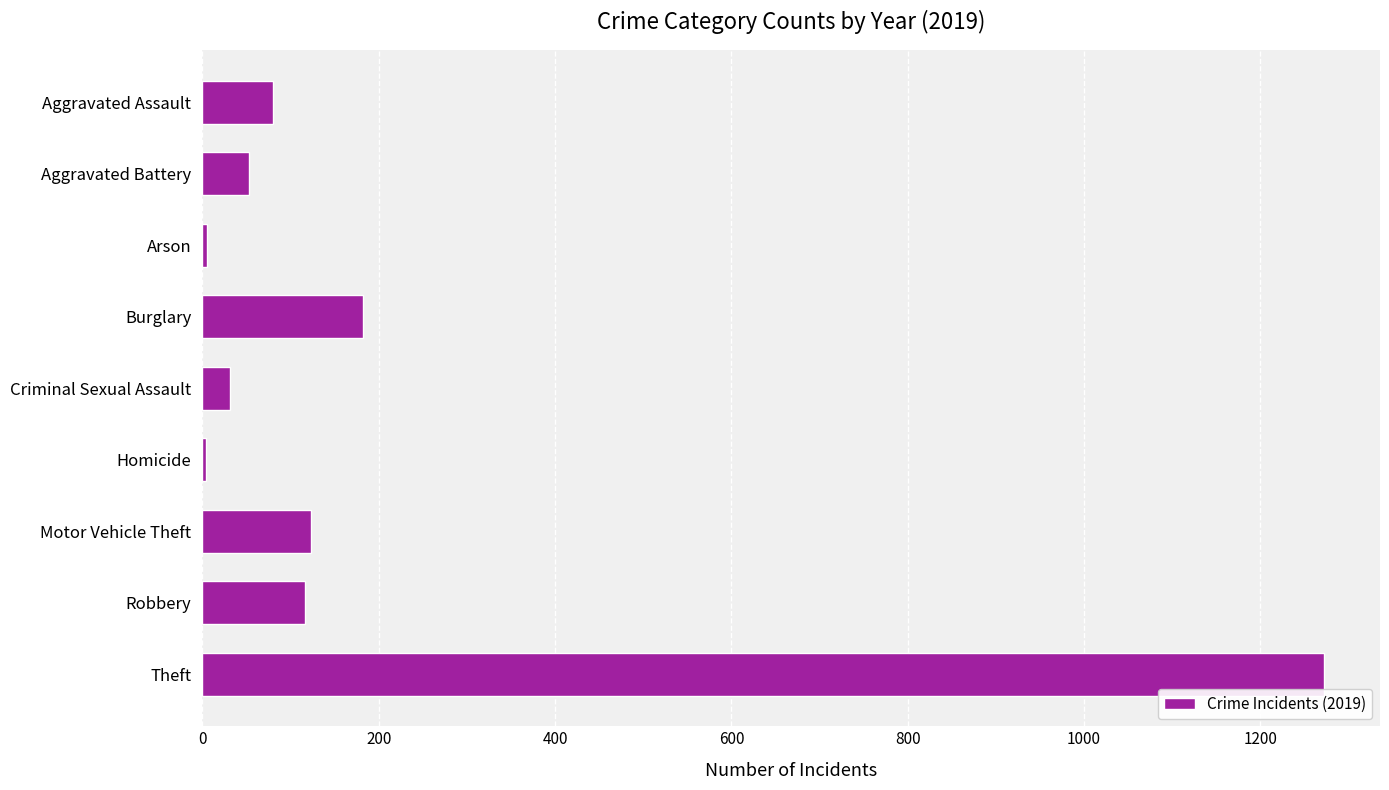

Are the bars horizontal?

Yes